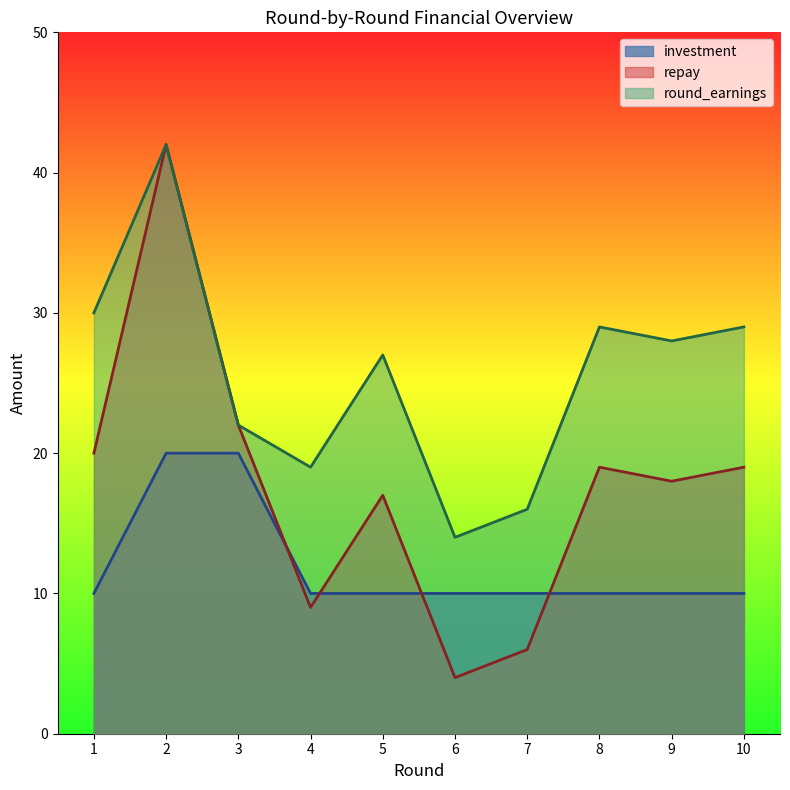

Reading right to left, extract all data points from this chart.

investment: 10=10	9=10	8=10	7=10	6=10	5=10	4=10	3=20	2=20	1=10
repay: 10=19	9=18	8=19	7=6	6=4	5=17	4=9	3=22	2=42	1=20
round_earnings: 10=29	9=28	8=29	7=16	6=14	5=27	4=19	3=22	2=42	1=30